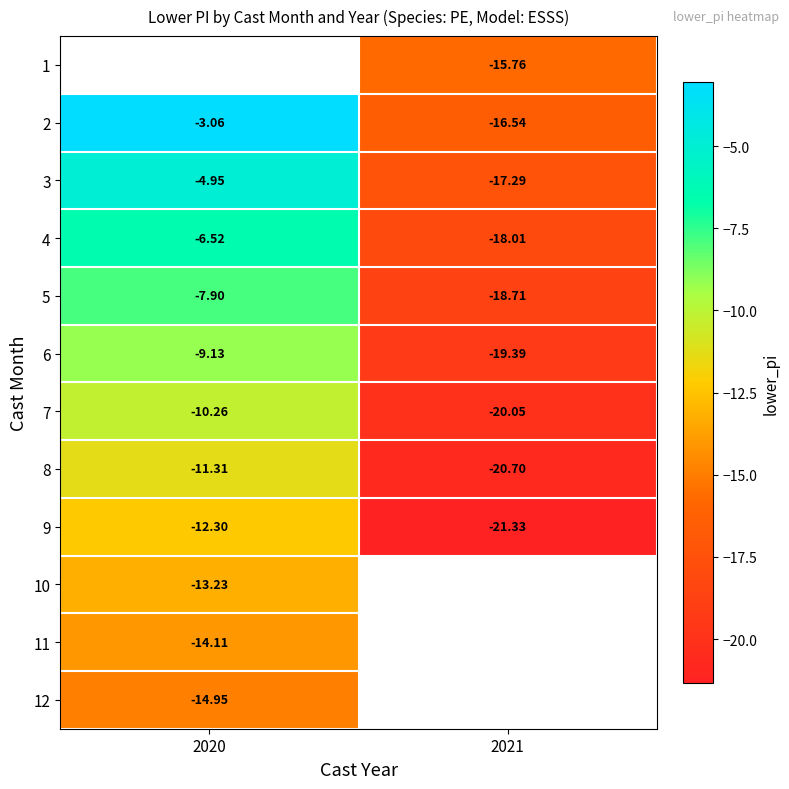

Is the value of 10 at 2020 greater than the value of 6 at 2020?

No